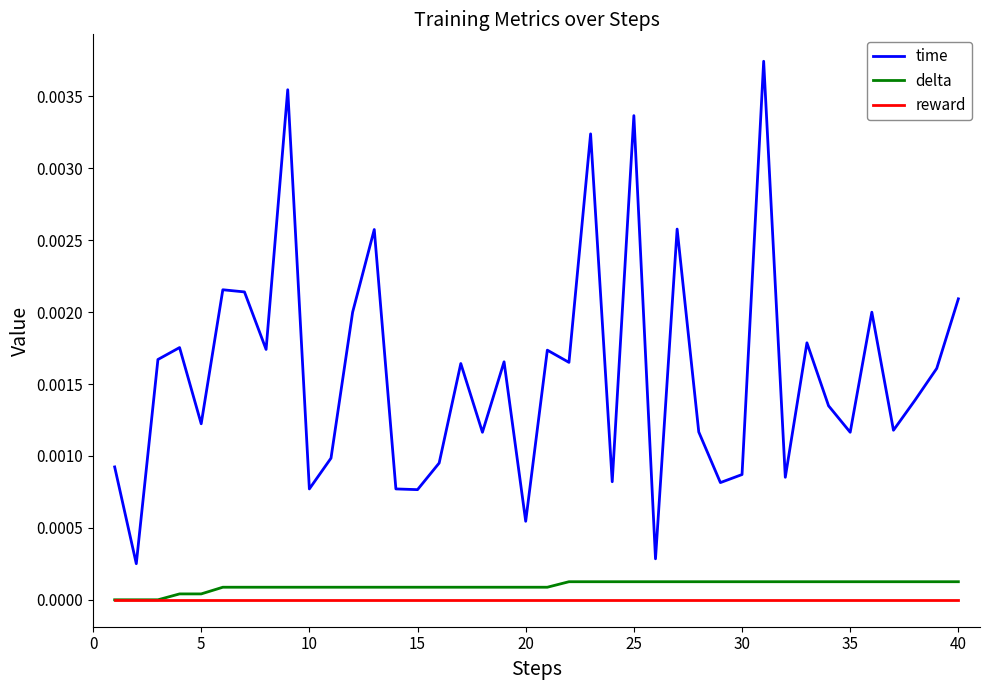

Which series has the largest total across all categories?

time